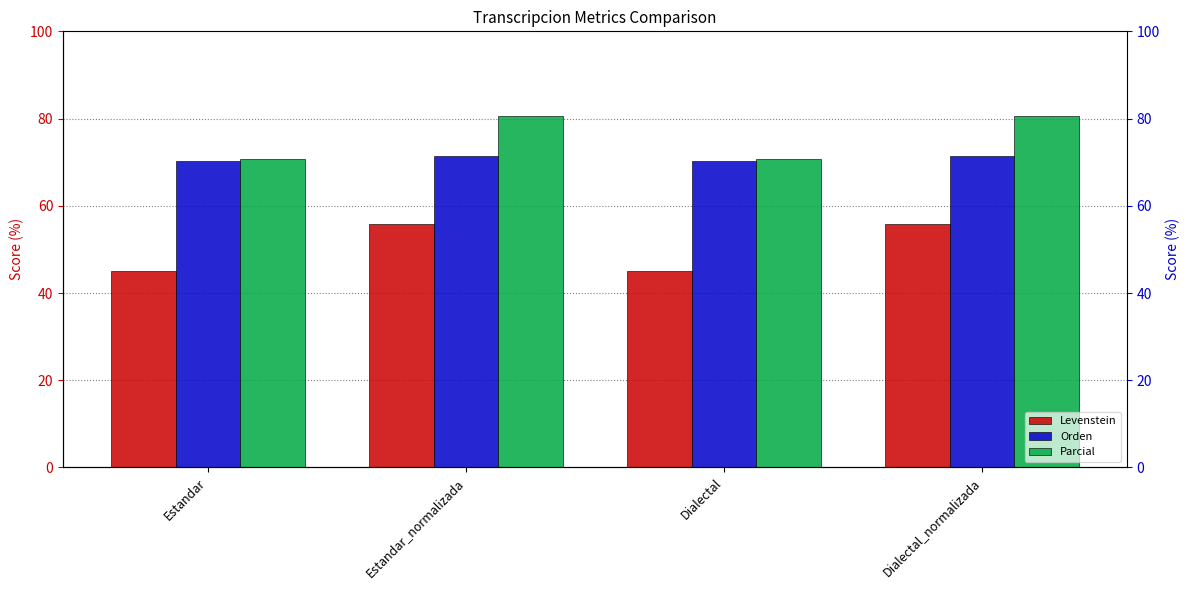

What is the lowest value of the Parcial series?

70.7